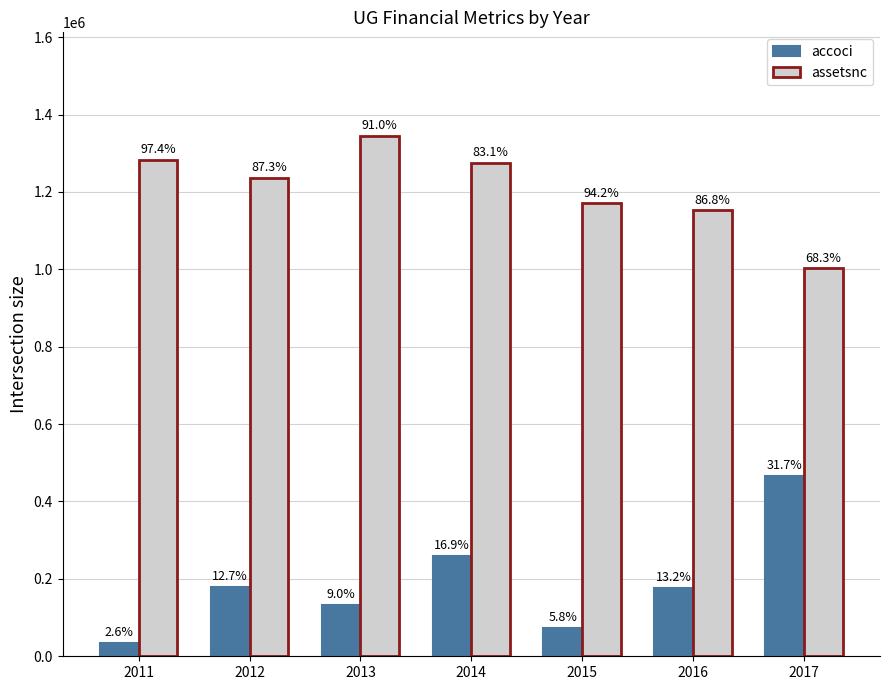

How many groups of bars are there?

7